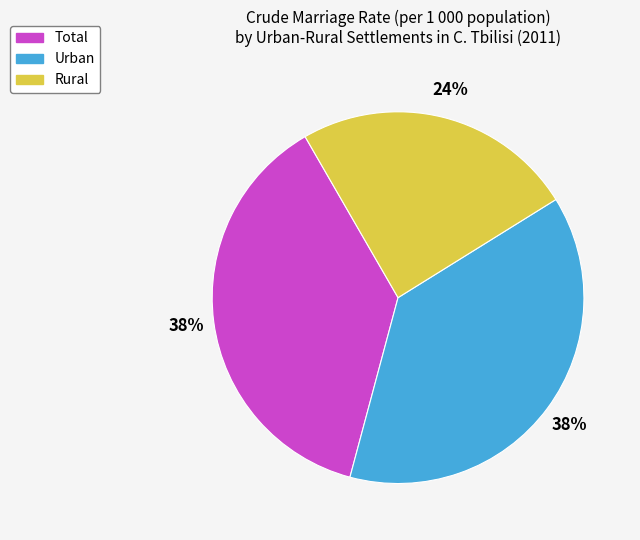

Which slice is the smallest?

Rural